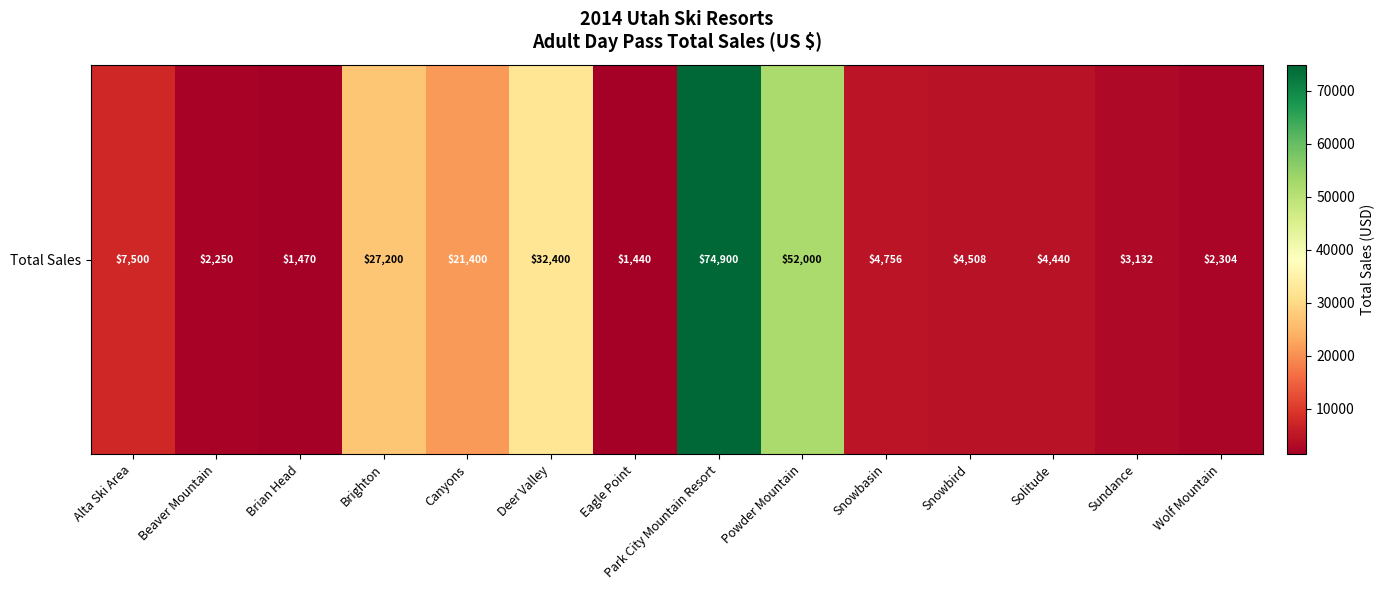

How many data points are less than 4756?

7